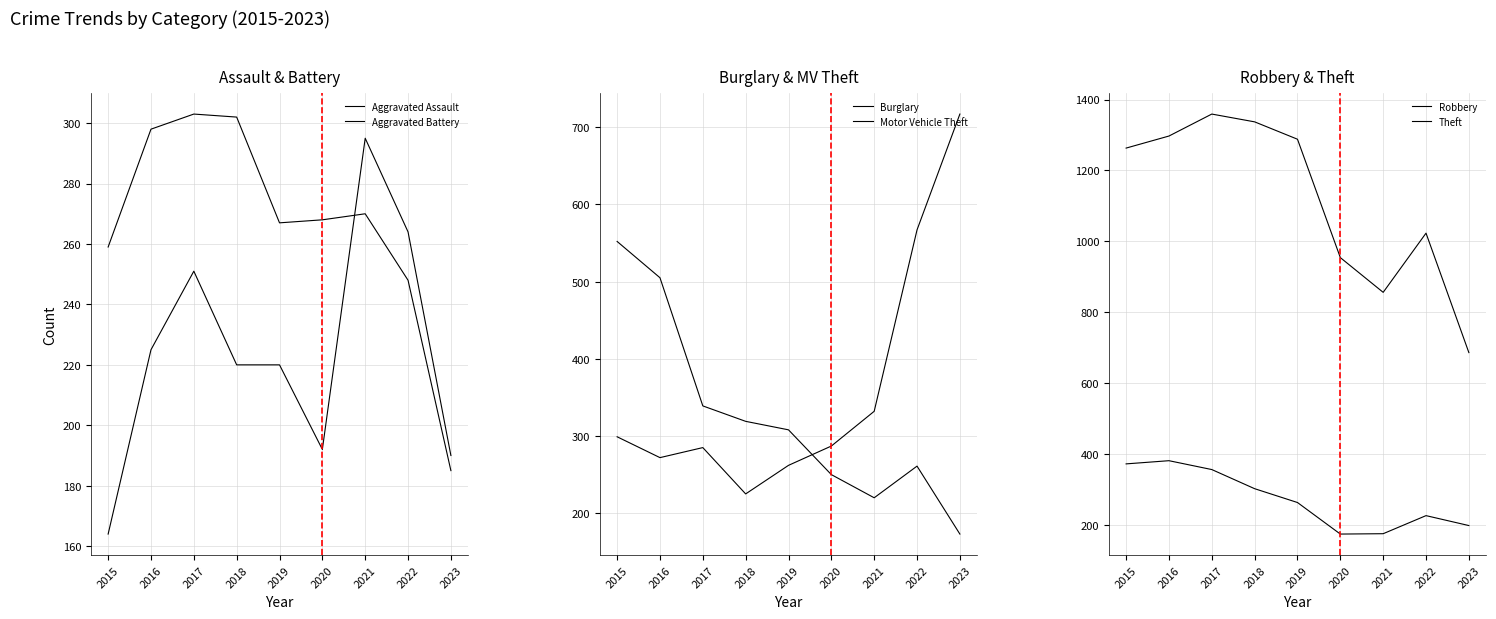

Which series has the largest total across all categories?

Theft